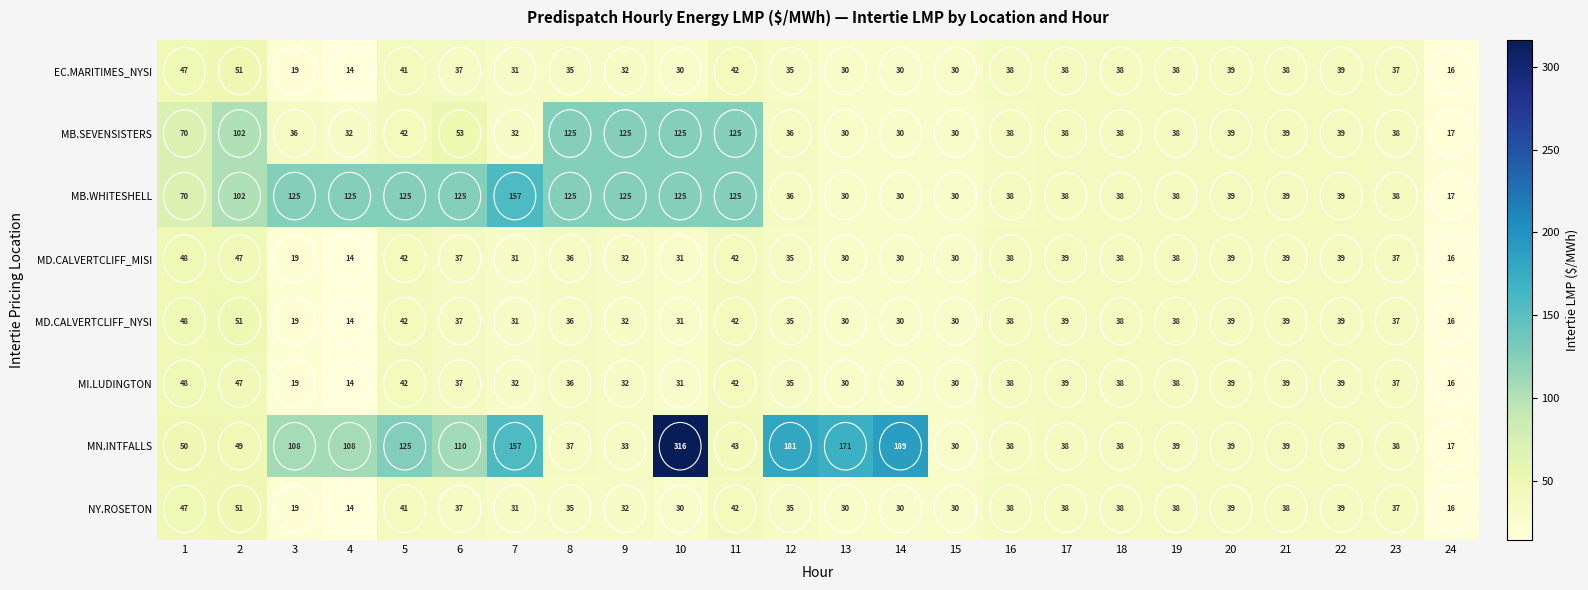

At how many categories does at least one series exceed 231?

1